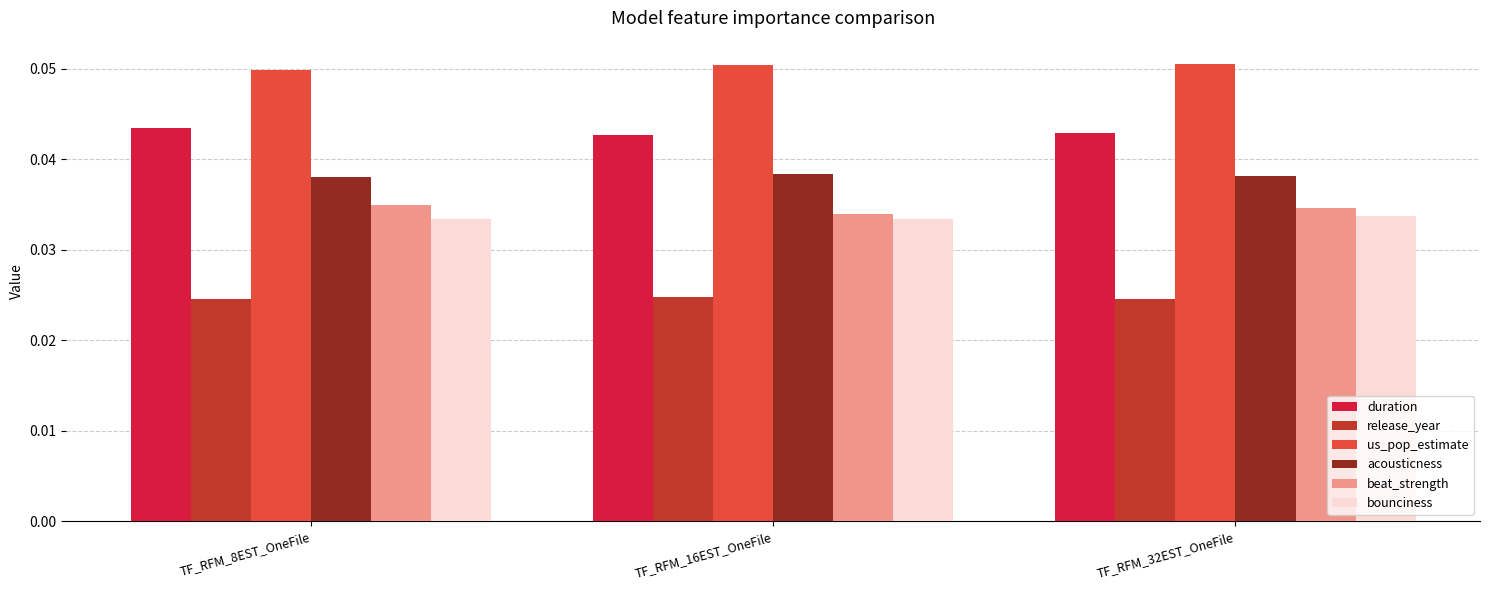

What position from the left is TF_RFM_8EST_OneFile?

1